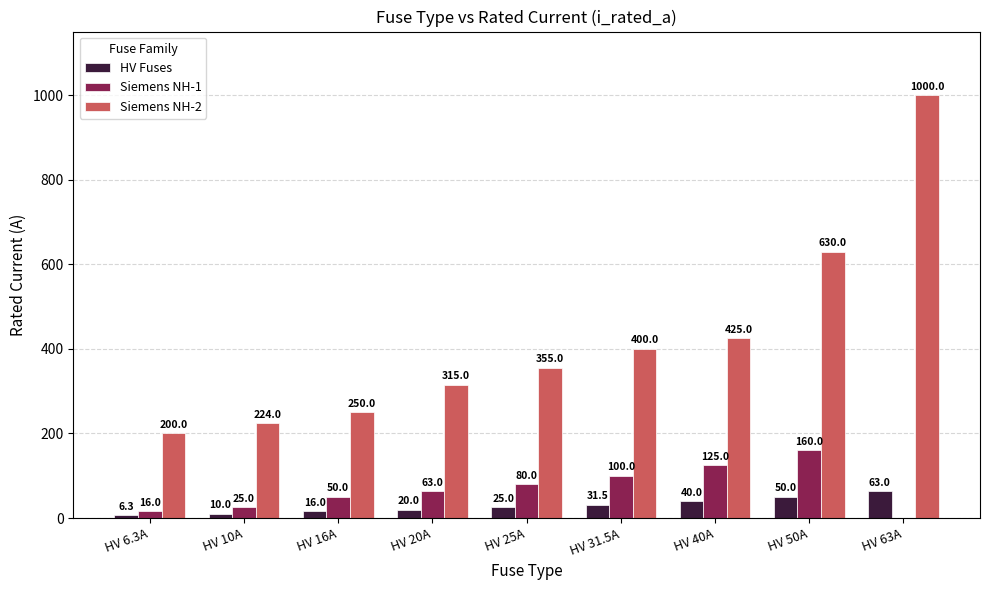

What is the approximate value of Siemens NH-1 at HV 25A?

80.0